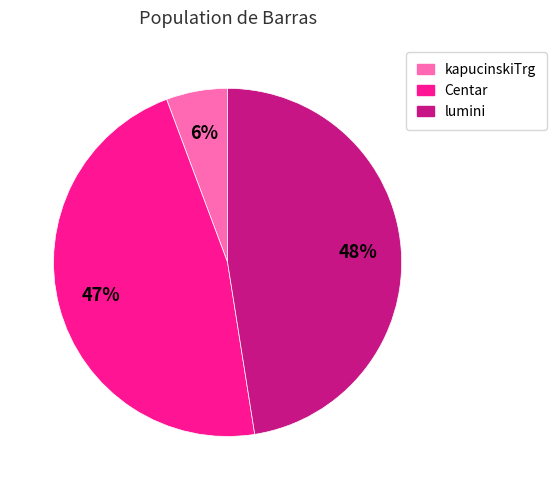

Count the number of slices in the pie.

3